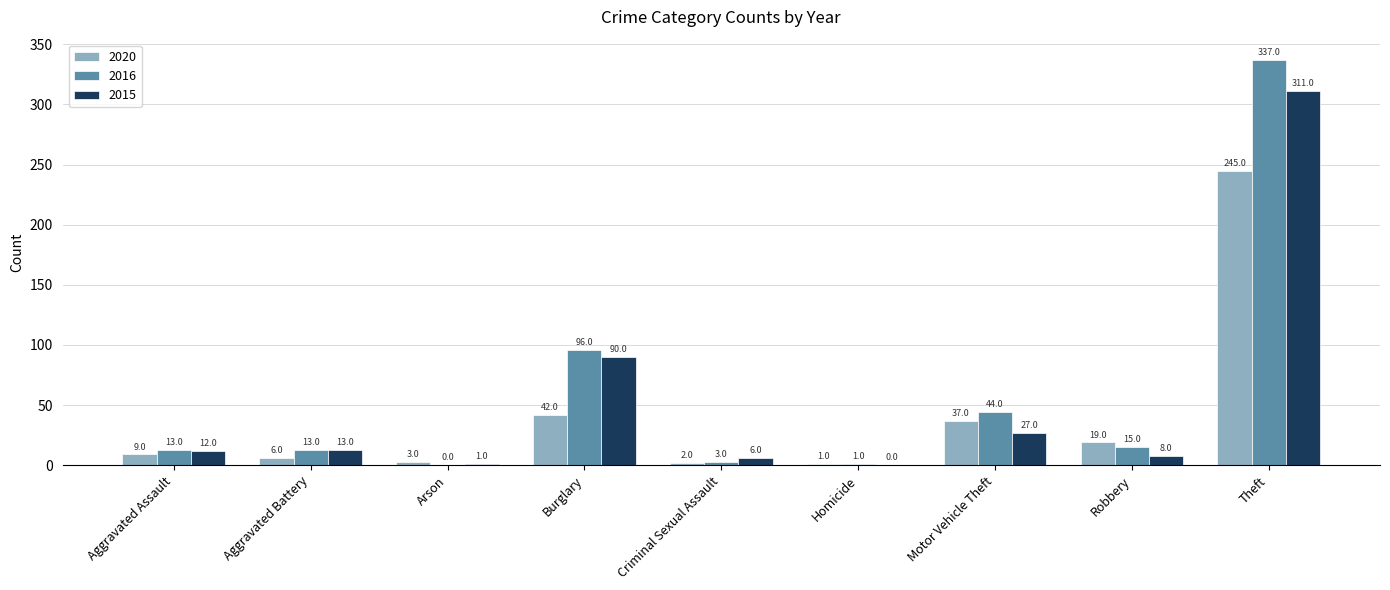

At which category is the sum across all series the highest?

Theft